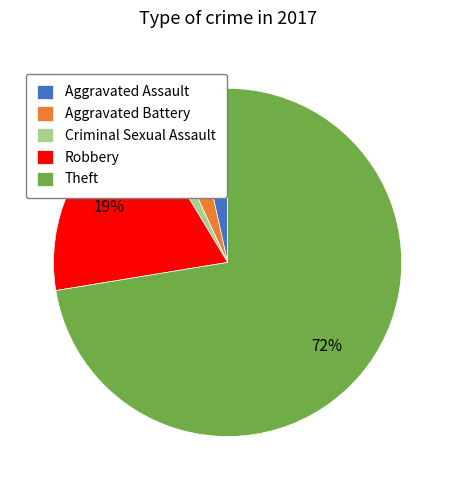

Does Theft account for over 50% of the chart?

Yes